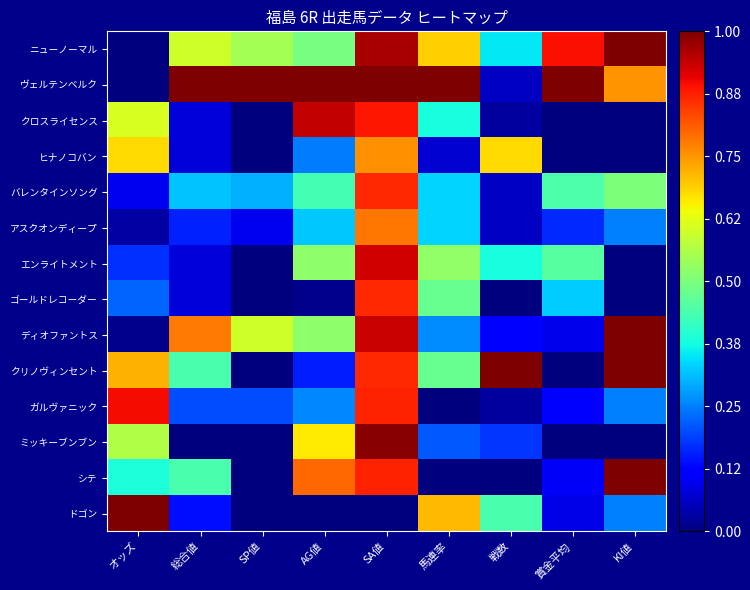

What is the total value across all series at SA値?

11.6